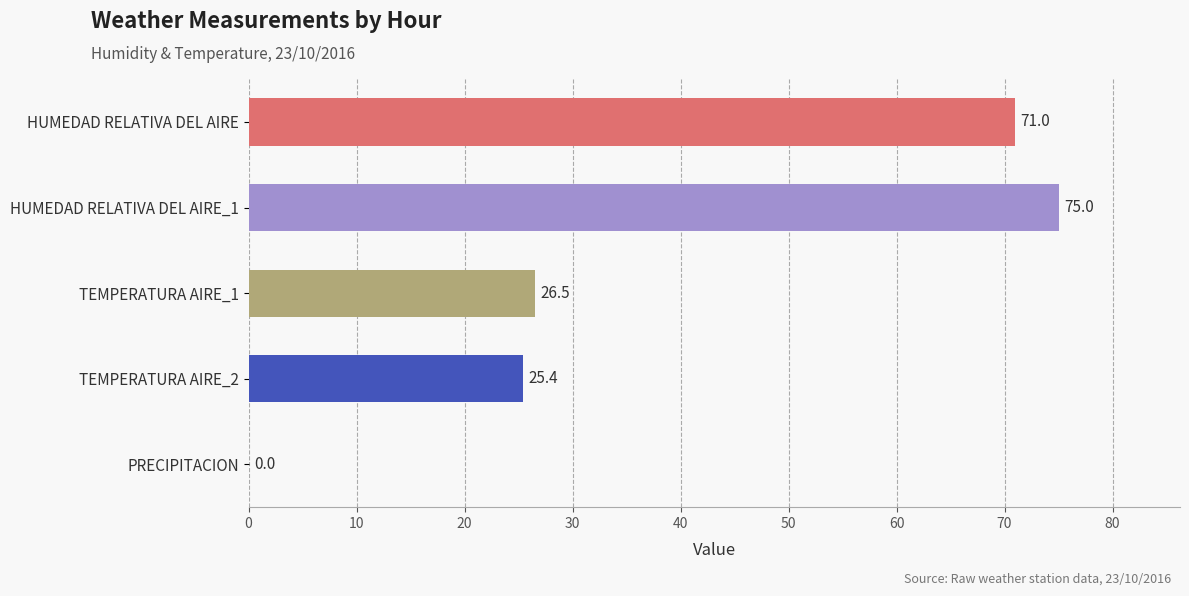

How many series are shown in this chart?

1